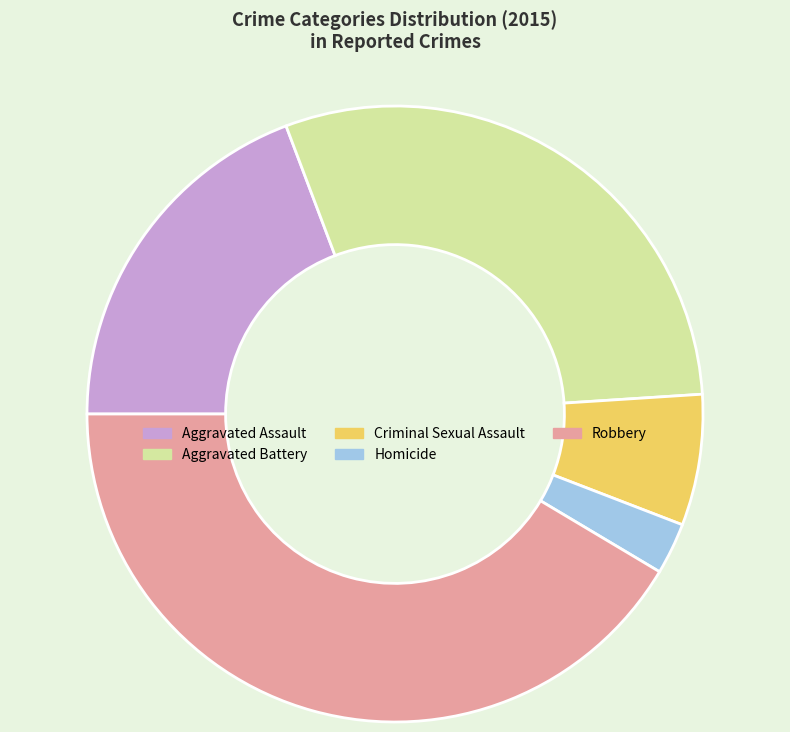

Count the number of slices in the pie.

5